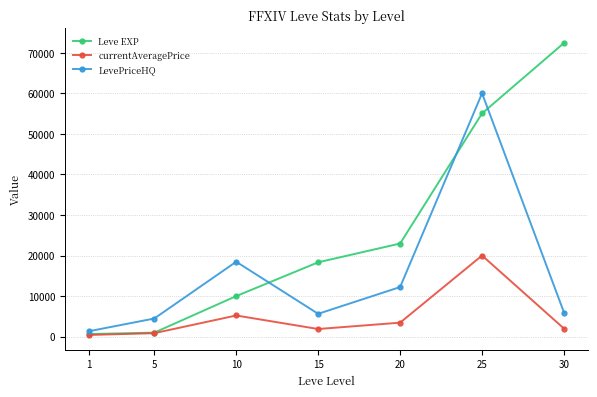

What is the value of the LevePriceHQ point at the 7th from the left?

5937.0